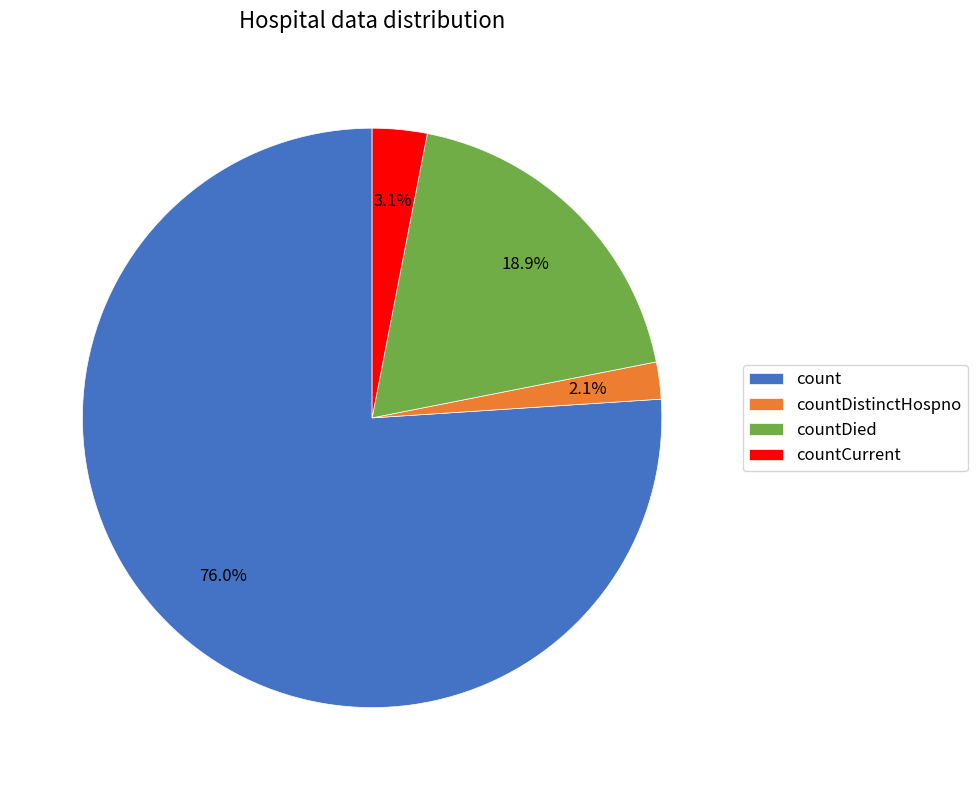

How many segments does this pie chart have?

4